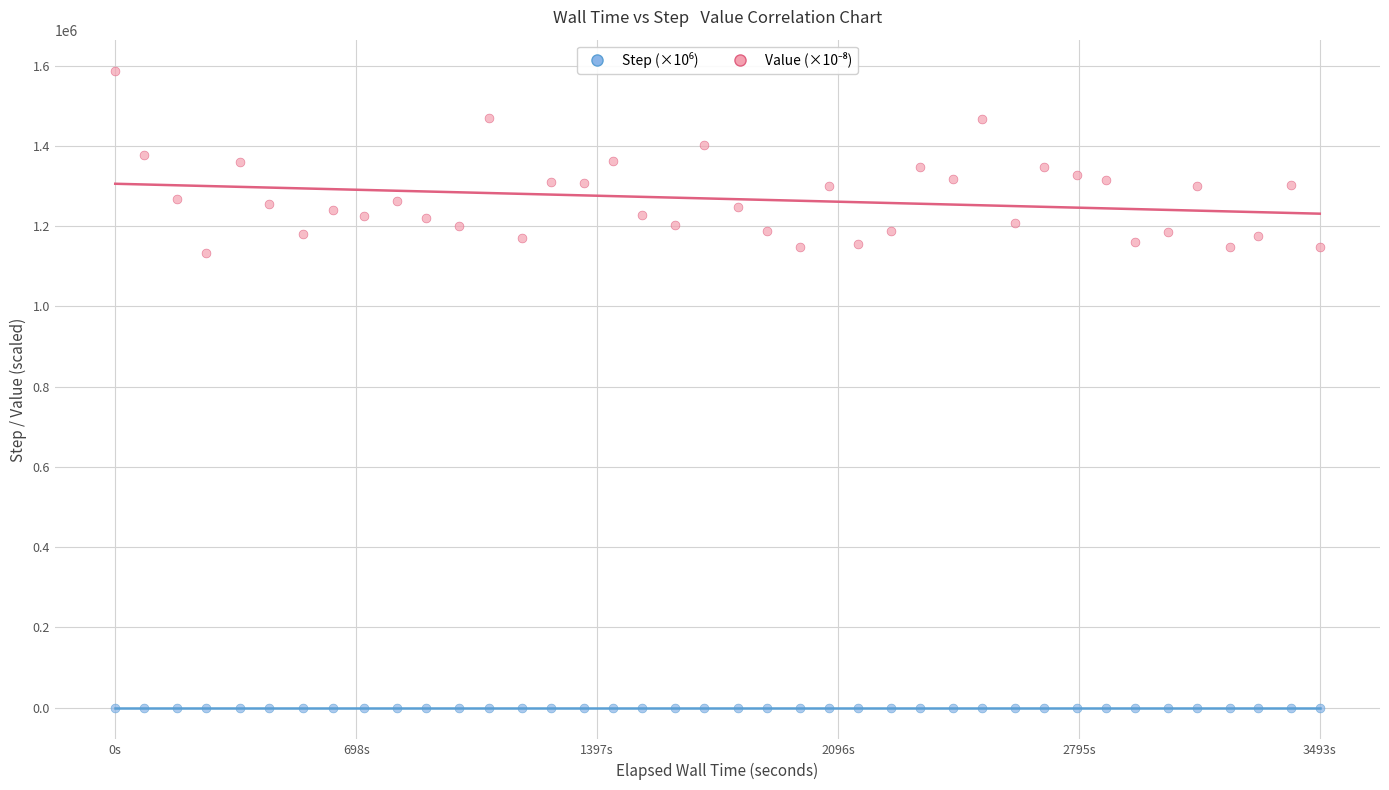

What is the X range (max minus min) for the scatter plot?

3493.8